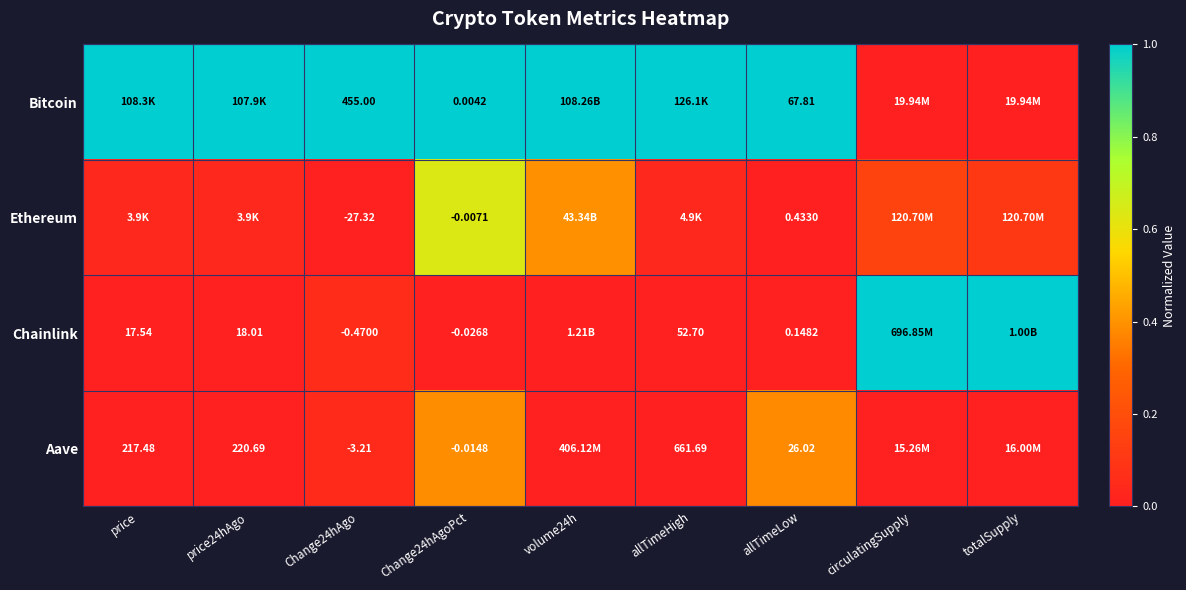

At which category does the chart reach its peak across all series?

price